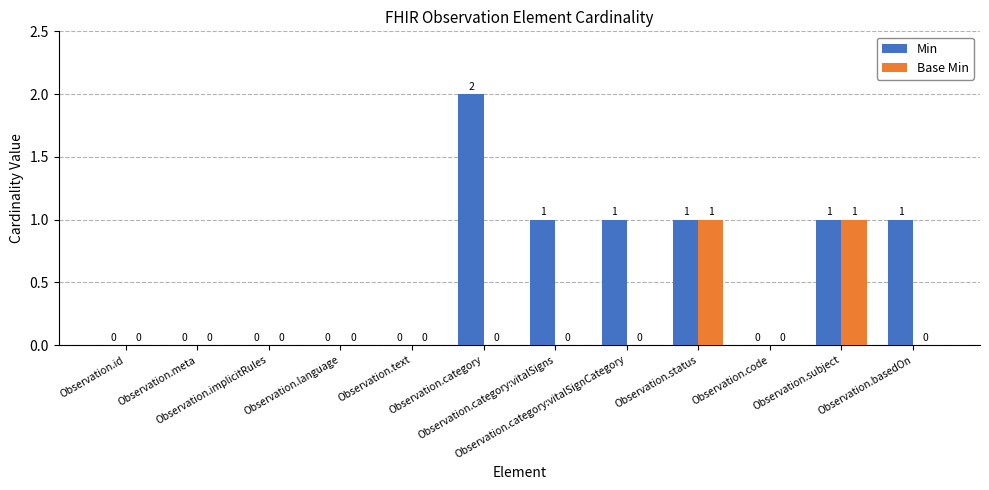

The Base Min series shows 0 at Observation.category:vitalSignCategory. True or false?

True